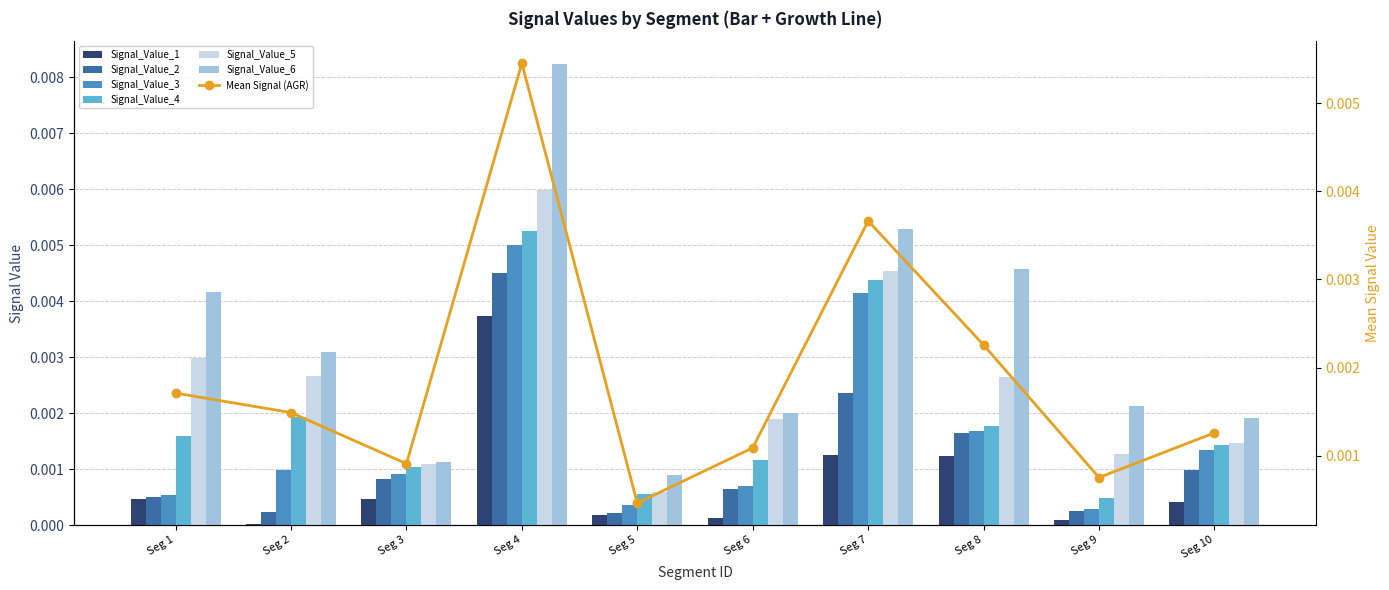

Is the value of Signal_Value_2 at Seg 9 greater than the value of Signal_Value_3 at Seg 8?

No